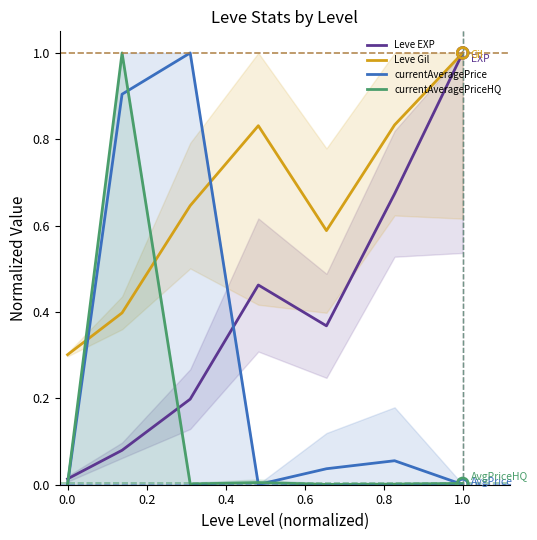

Which series contains the lowest Y value?

currentAveragePrice